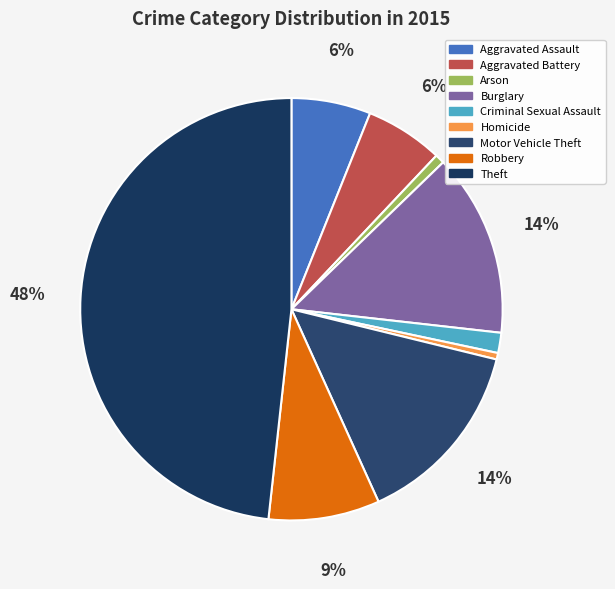

Do Arson and Theft together represent more than half of the pie?

No